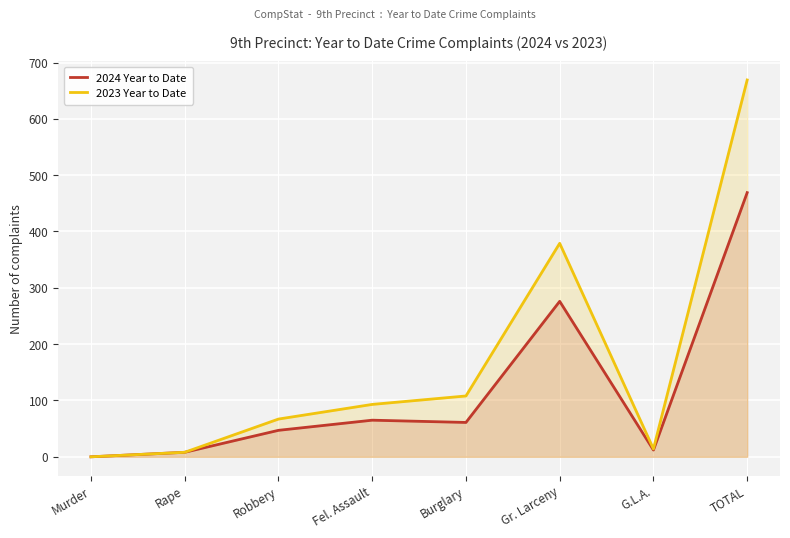

Which category has the lowest value across all series?

Murder